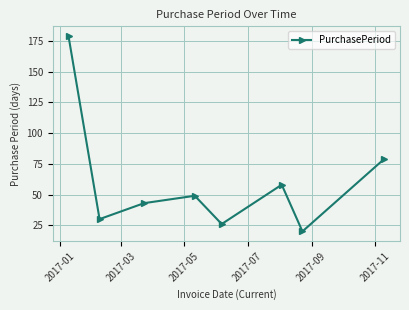

Is this an area chart (filled region under the line)?

No